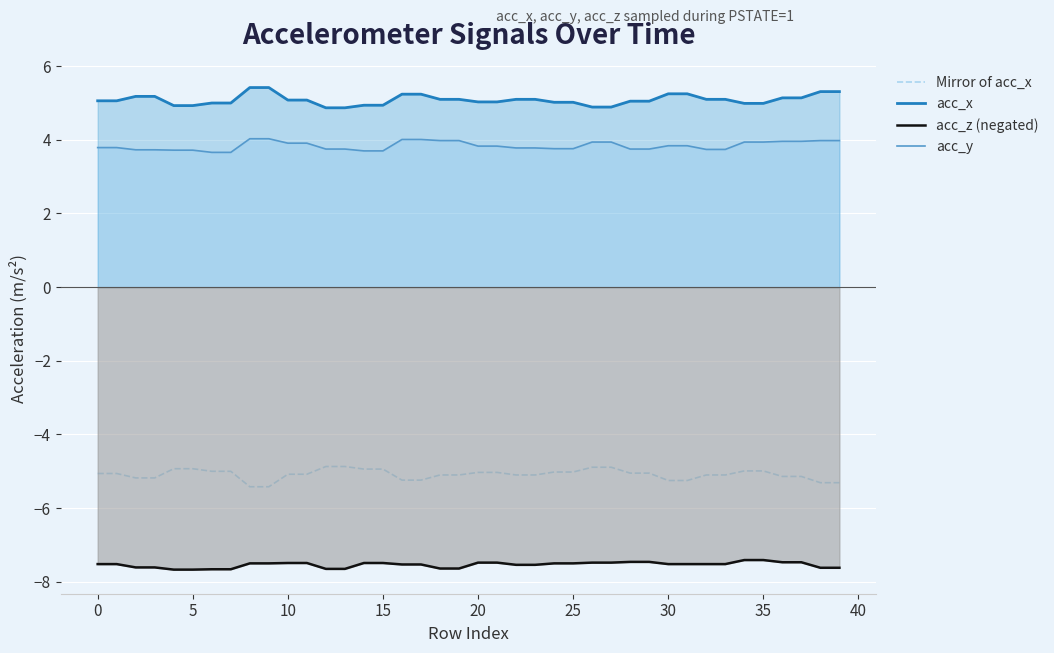

What is the difference between the acc_y values at 39 and 29?

0.2